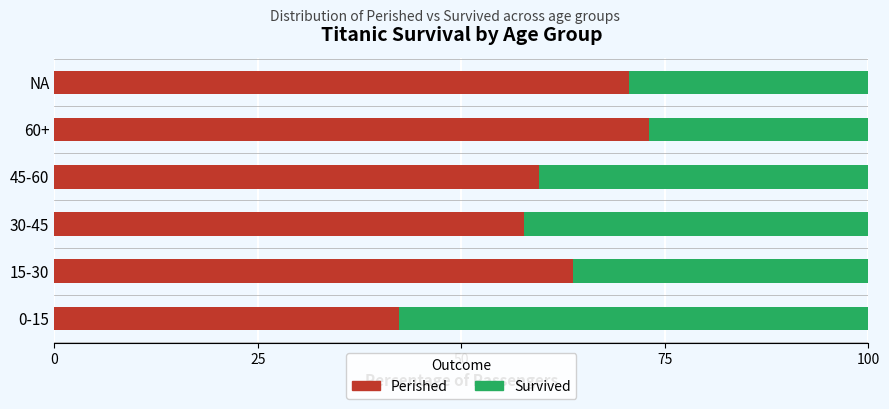

True or false: Perished has a value of 73.1 at 60+.

True